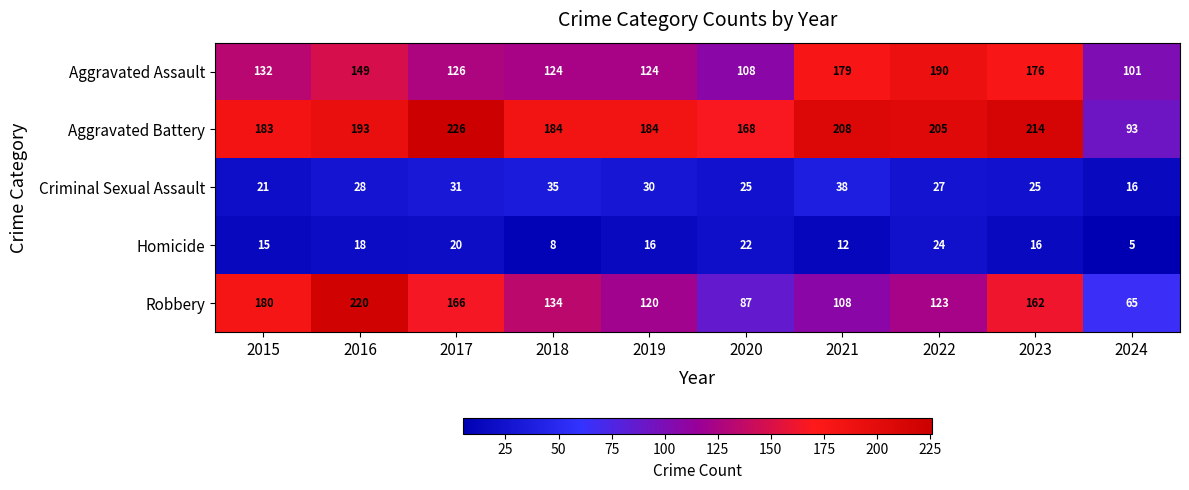

Which series has the largest range (max minus min)?

Robbery